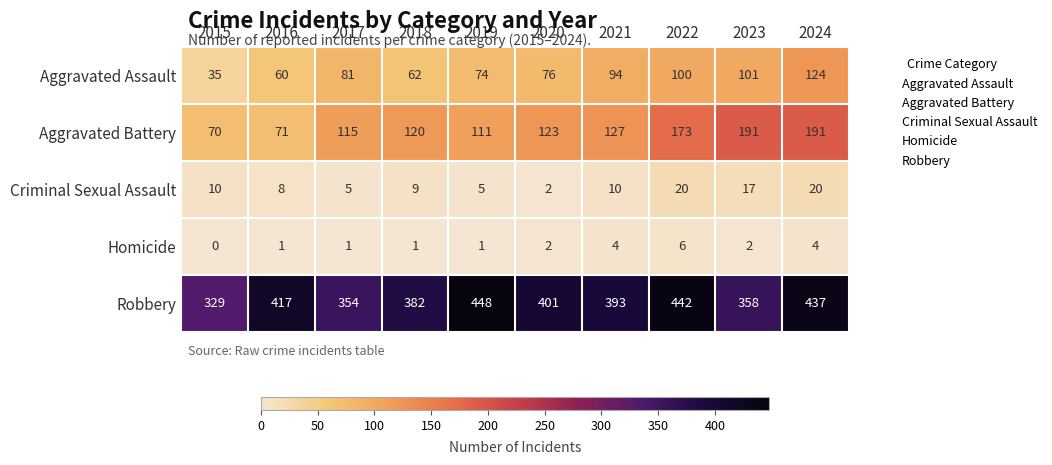

What is the difference between the highest and lowest values at 2024?

433